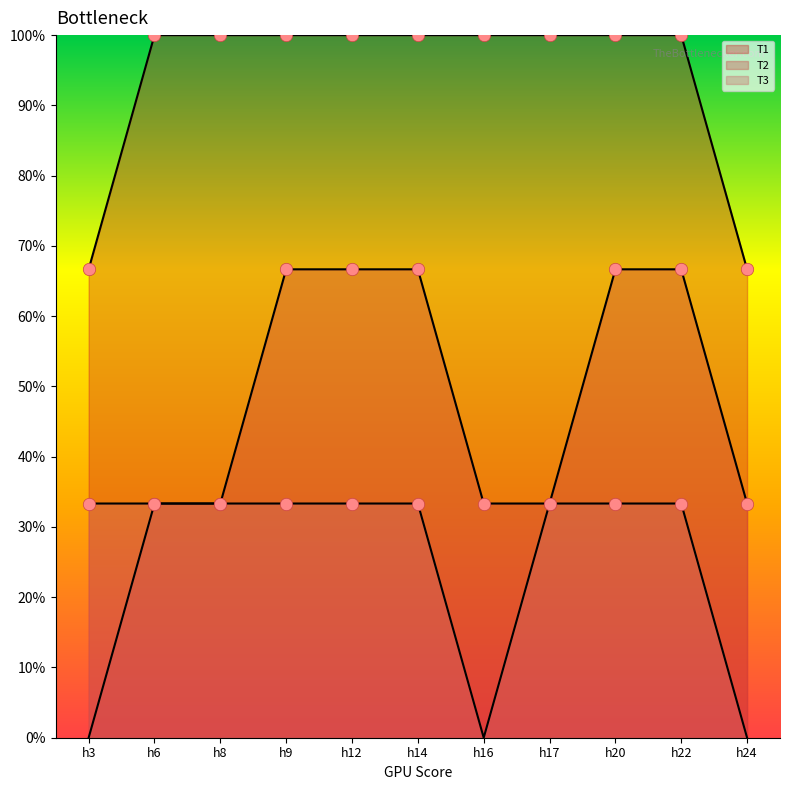

Which series has the largest Y range (max minus min)?

T2